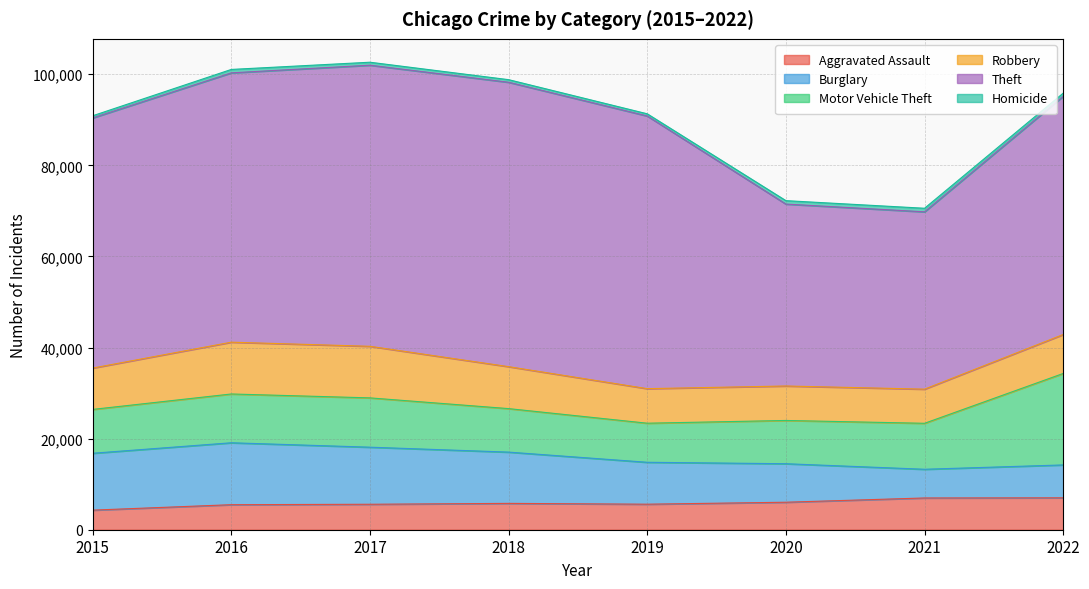

Does the chart have visible grid lines?

Yes